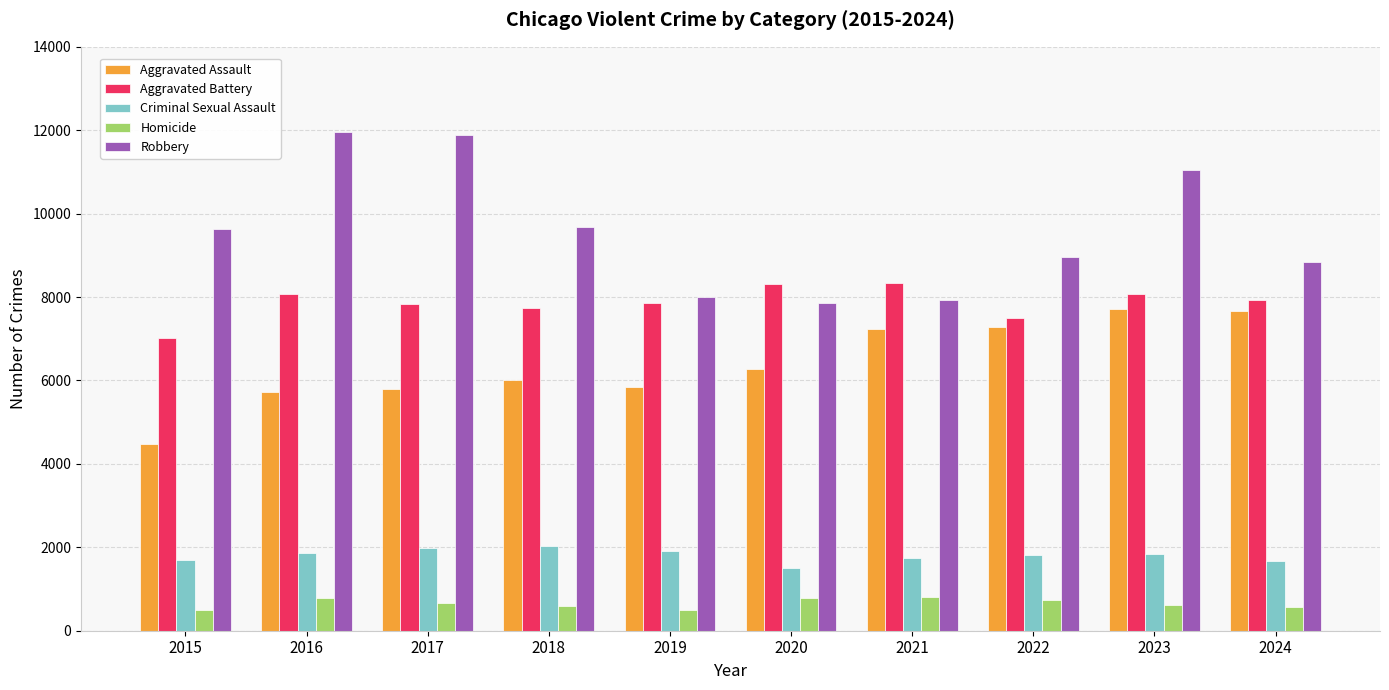

What is the difference between the second highest and minimum values in the Criminal Sexual Assault series?

485